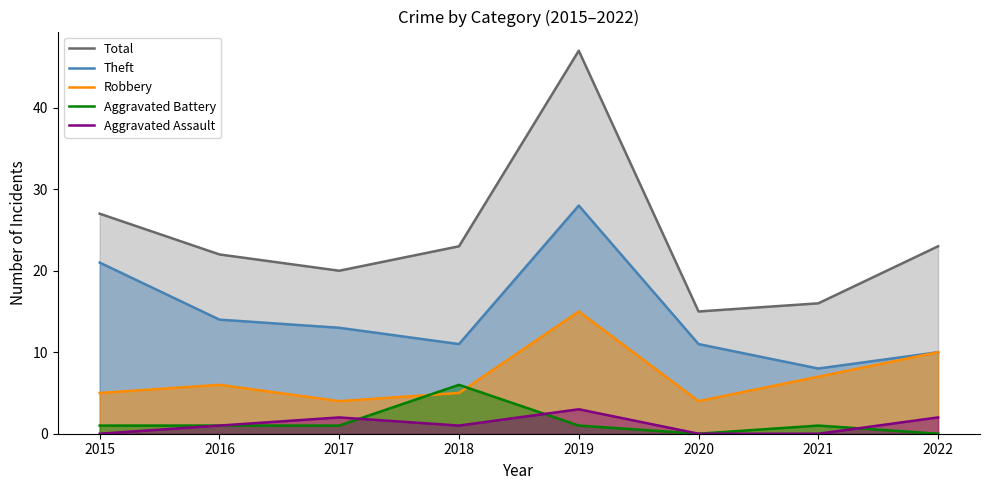

Which series changed the most between 2015 and 2022?

Theft